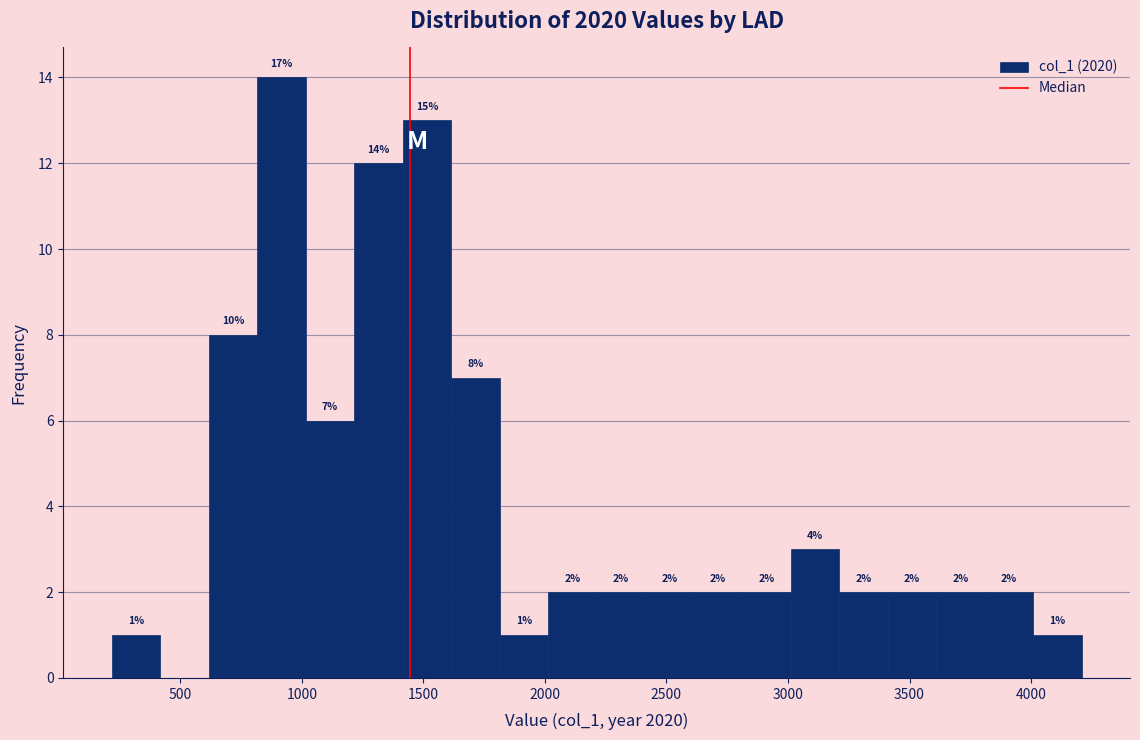

Around what value on the x-axis is the tallest bar? Give the approximate position of its centre, as read against the axis.

900